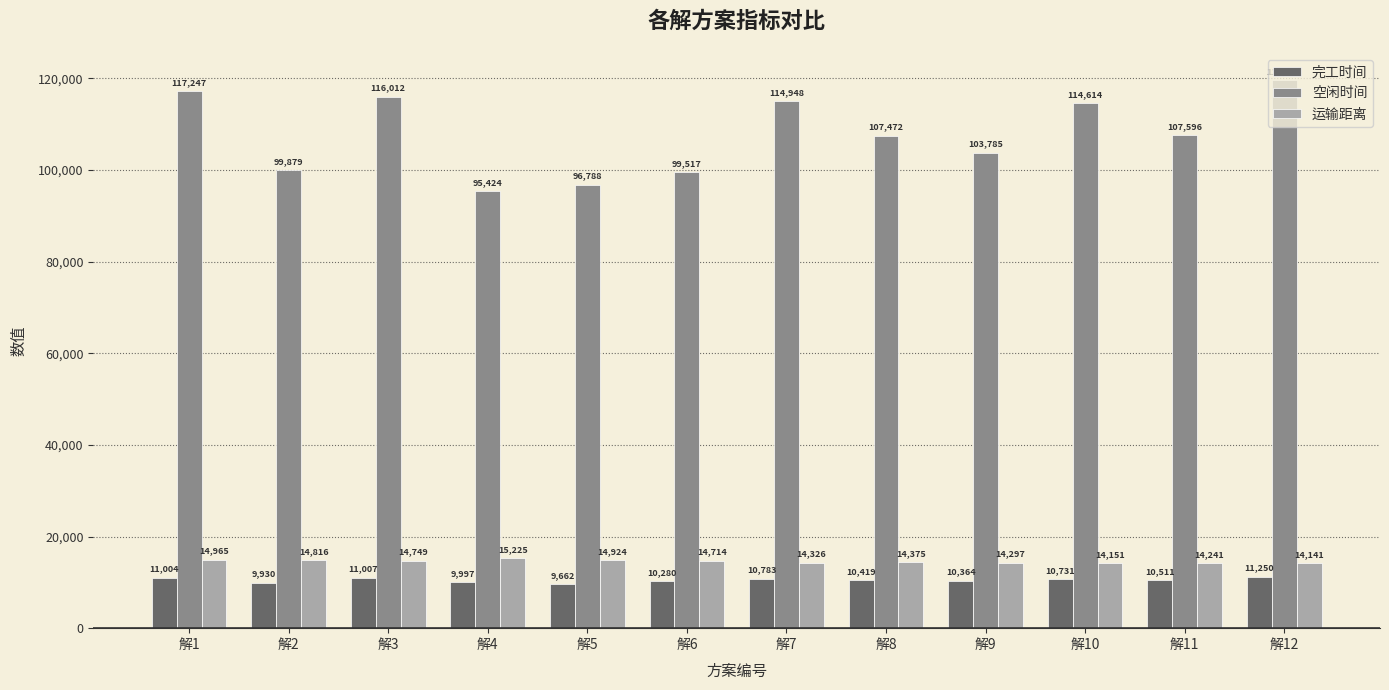

At which label does 运输距离 first exceed 14713?

解1